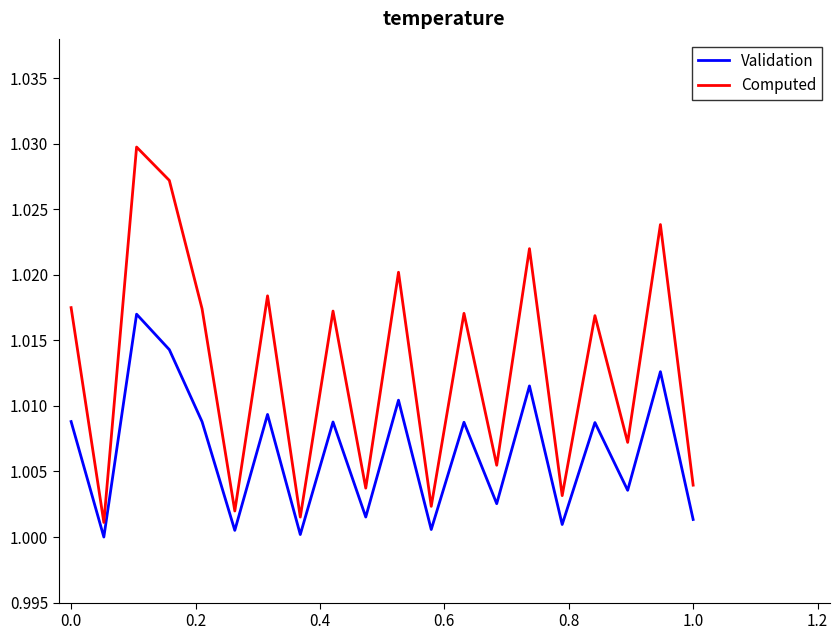

Which series has the largest total across all categories?

Computed